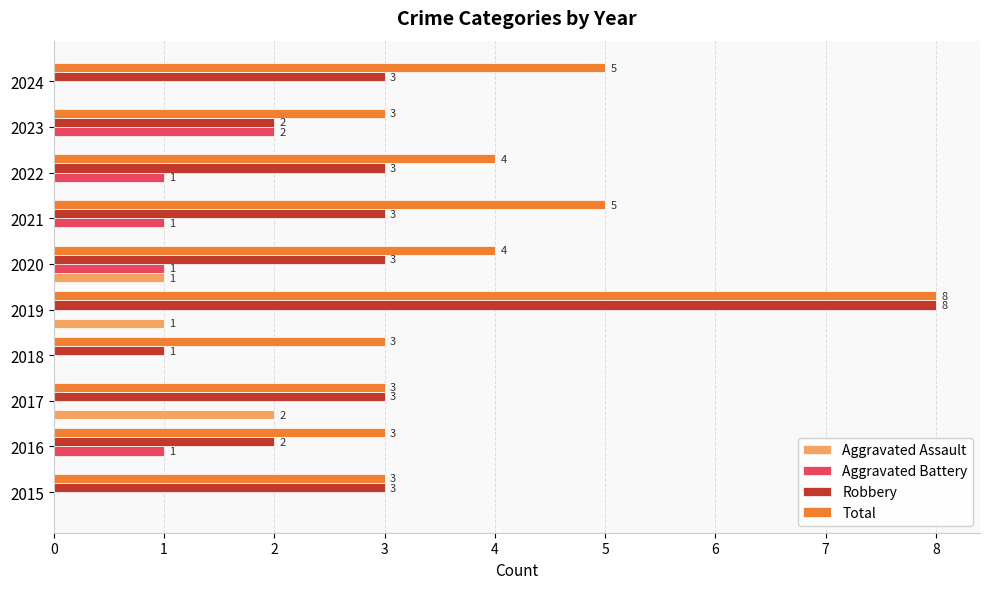

What is the total value across all series at 2016?

6